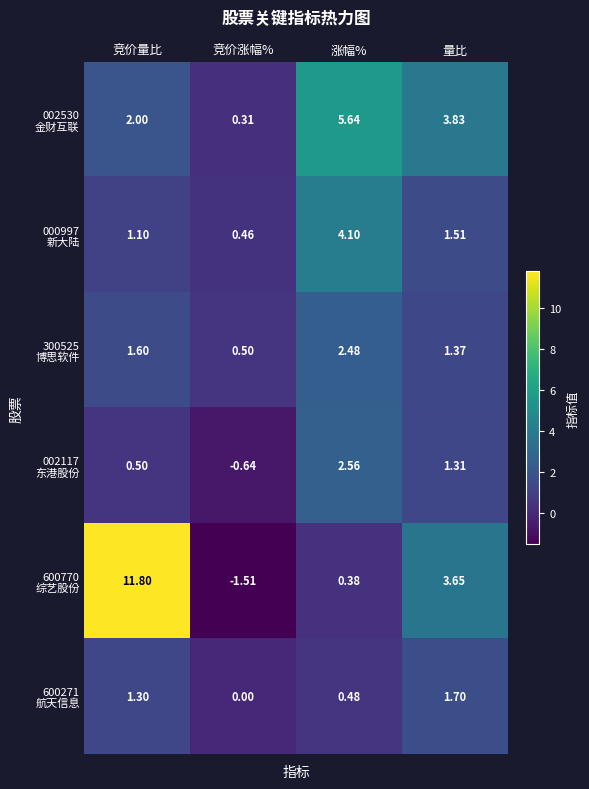

Which label corresponds to the largest value in the chart?

竞价量比